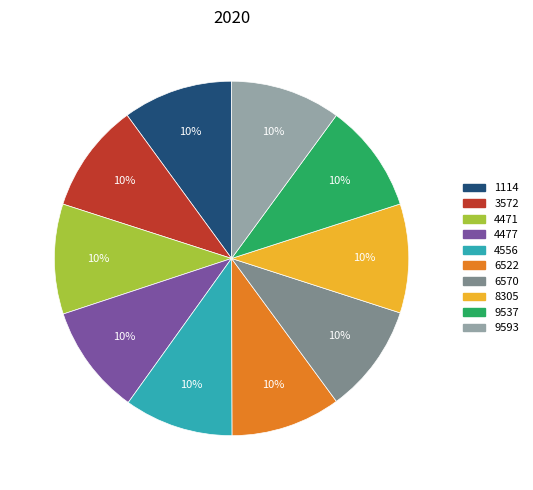

How many segments does this pie chart have?

10